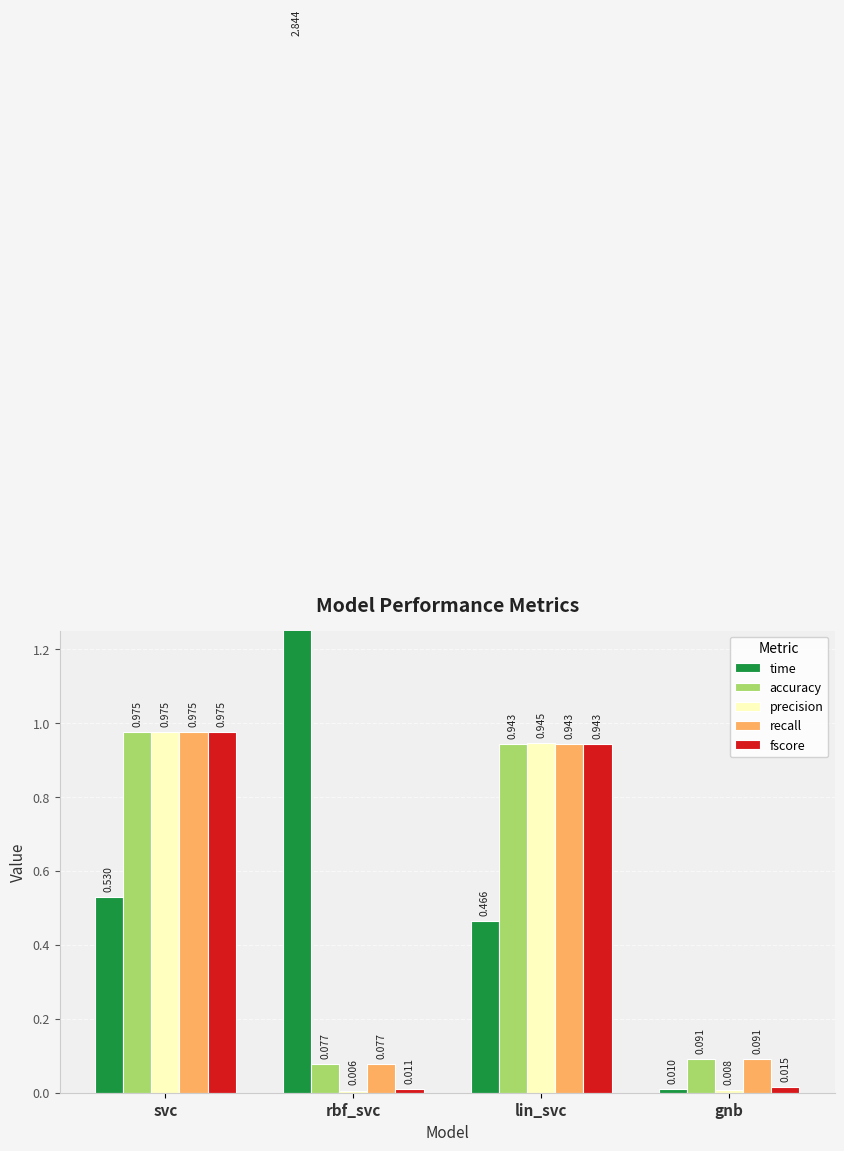

What position from the right is lin_svc?

2